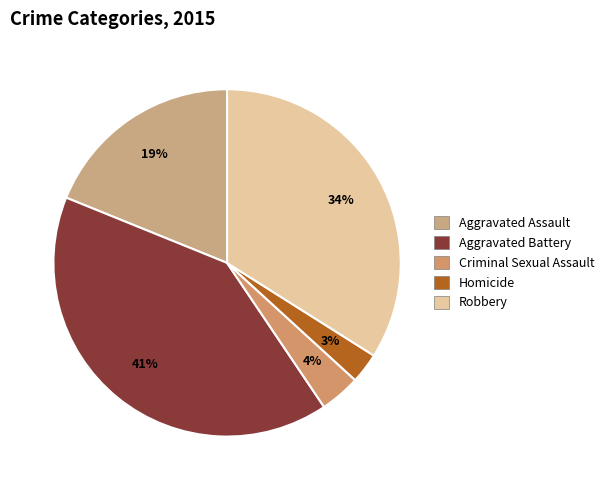

To the nearest percent, what is the difference between the largest and smallest slice percentages?

38%